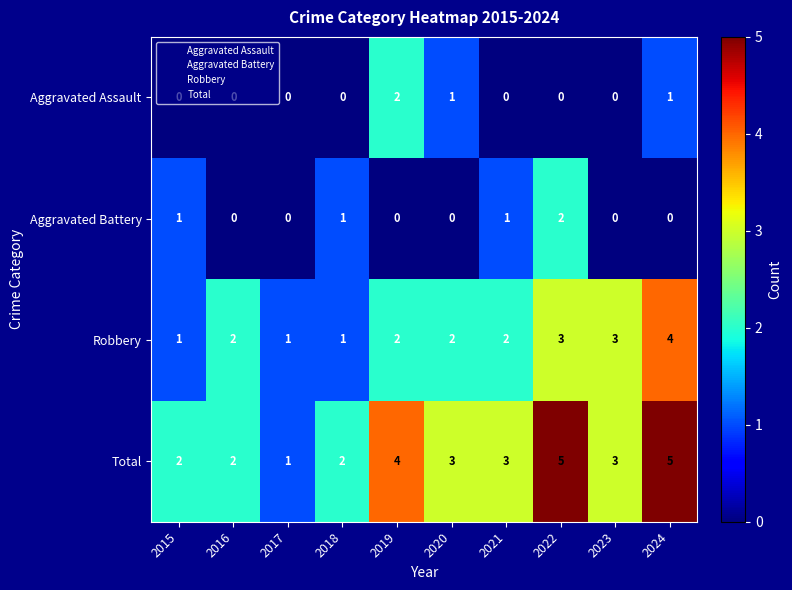

Which series changed the most between 2019 and 2021?

Aggravated Assault